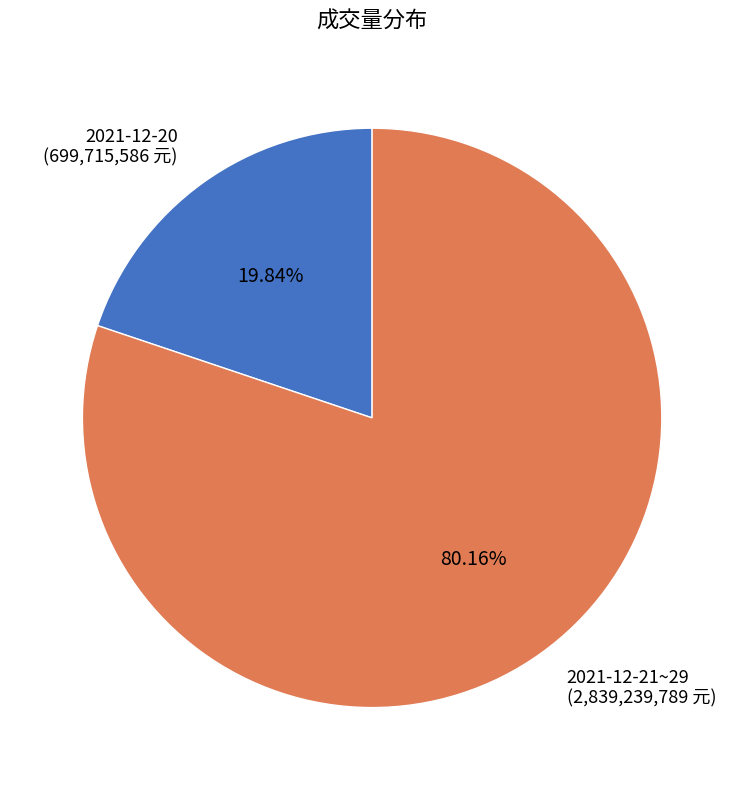

Is the sum of 2021-12-20 (699,715,586 元) and 2021-12-21~29 (2,839,239,789 元) greater than half?

Yes